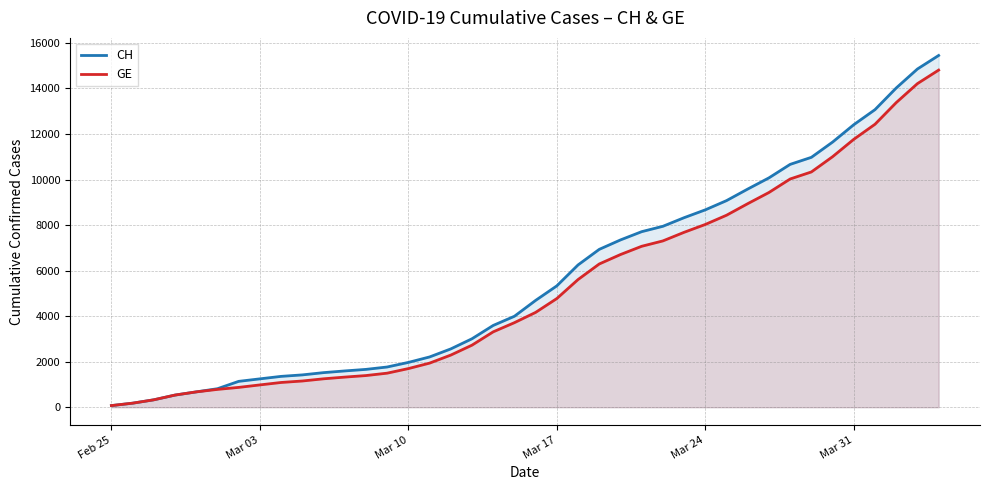

True or false: CH and GE intersect in this chart.

False